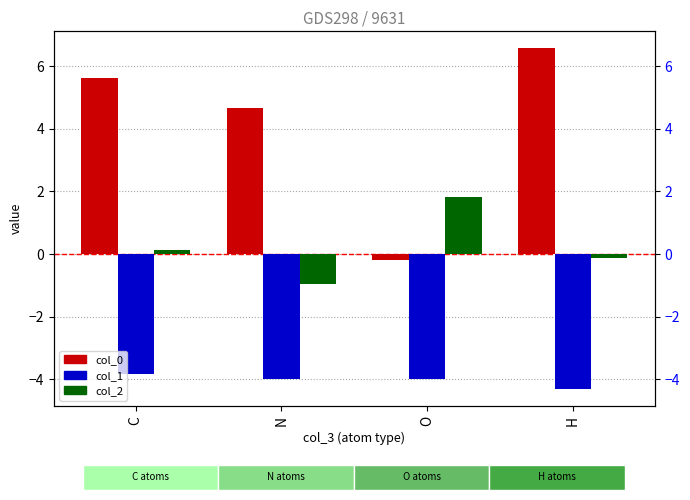

What is the label of the 1st bar from the right?

H